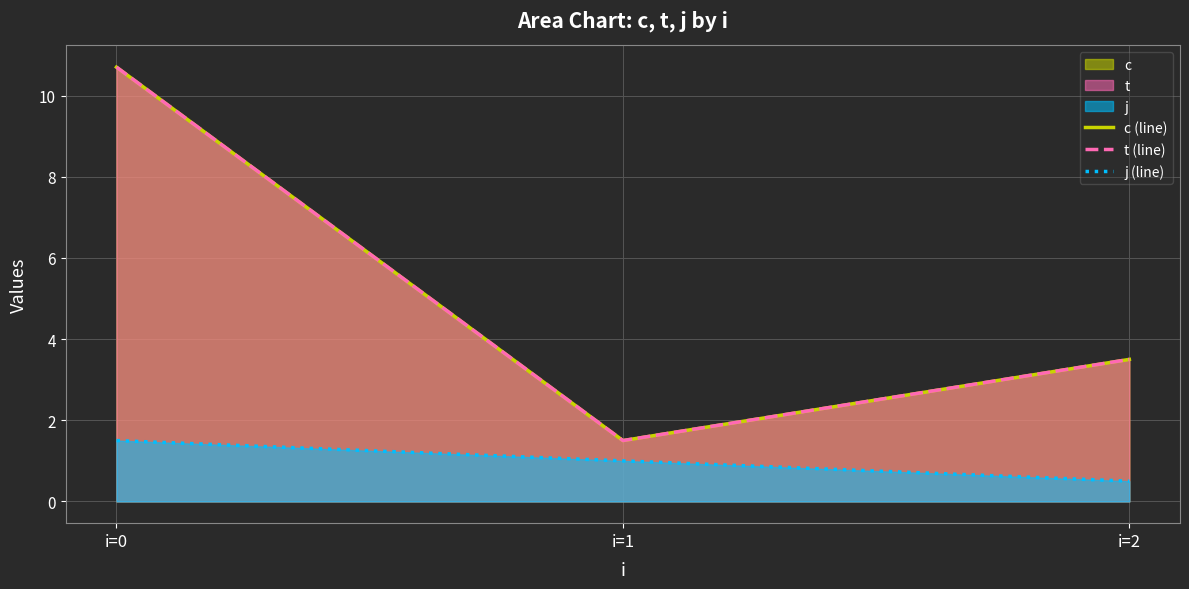

True or false: c (line) has a value of 0.6 at i=1.

False